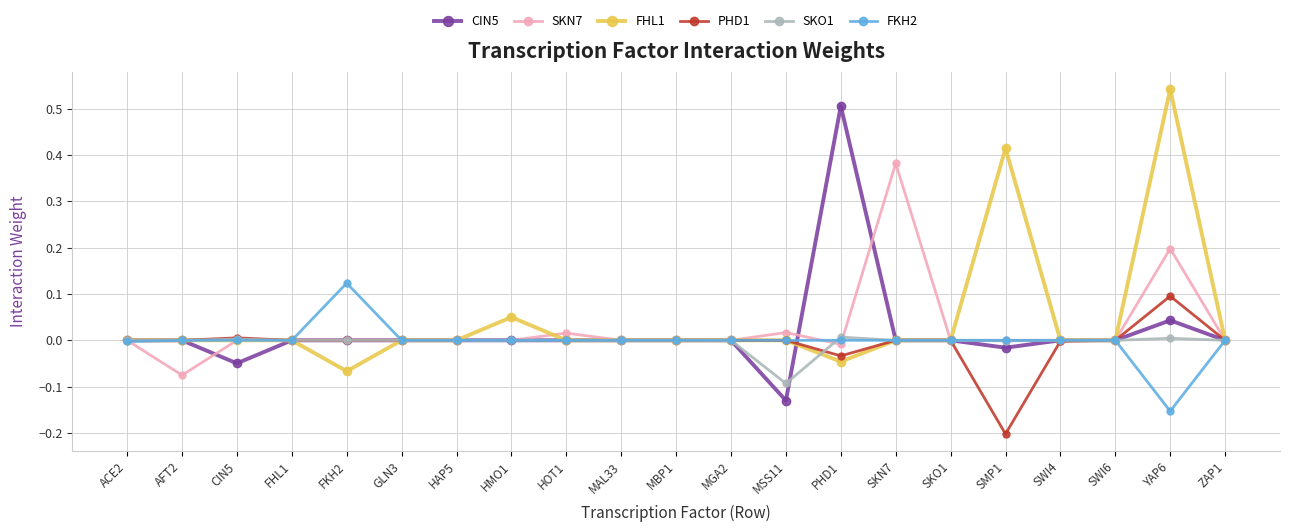

How many lines are shown in the chart?

6